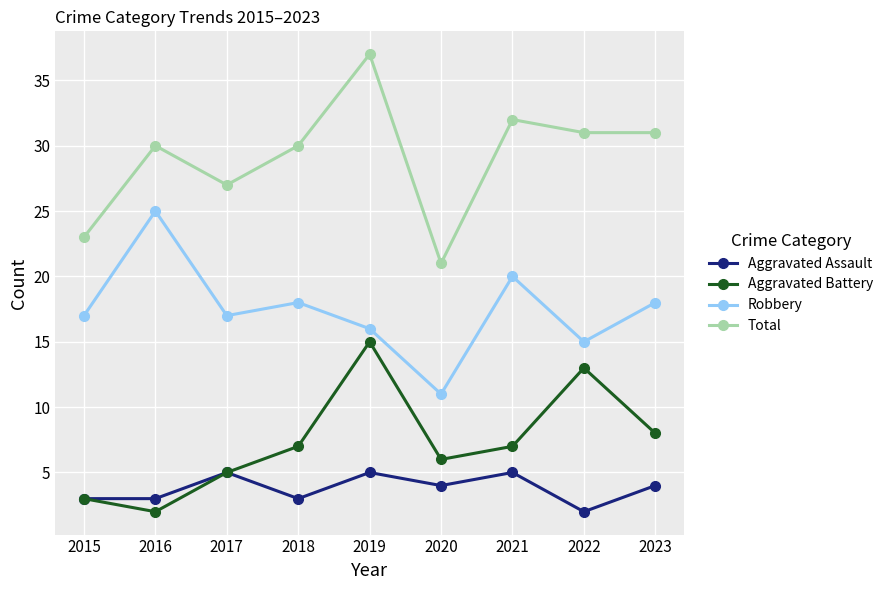

What is the minimum value for Aggravated Battery?

2